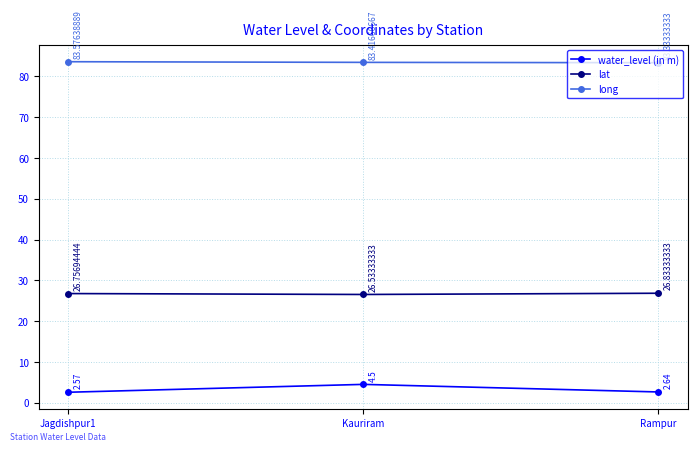

At which label is water_level (in m) closest to 3?

Rampur